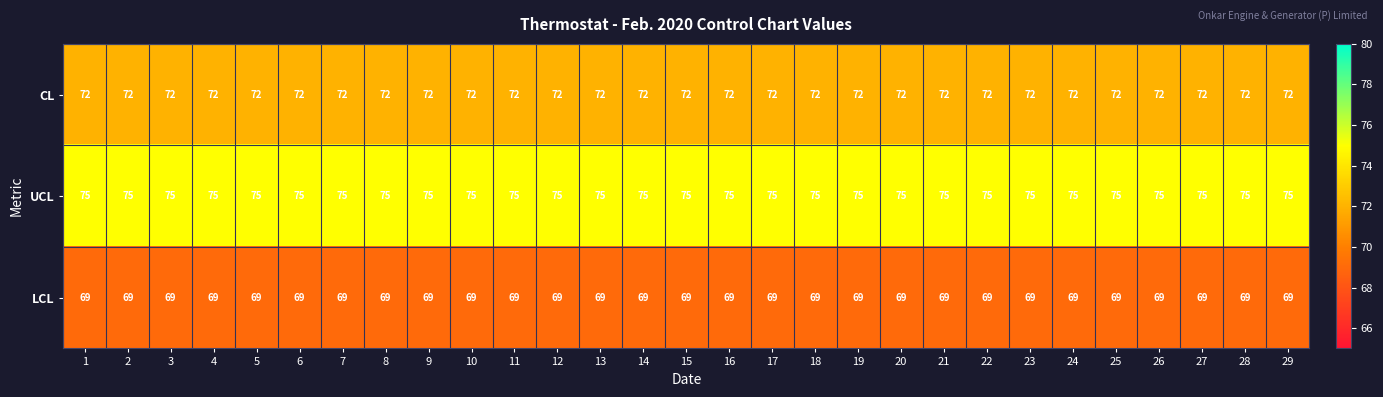

List the series in order of their overall mean, lowest first.

LCL, CL, UCL